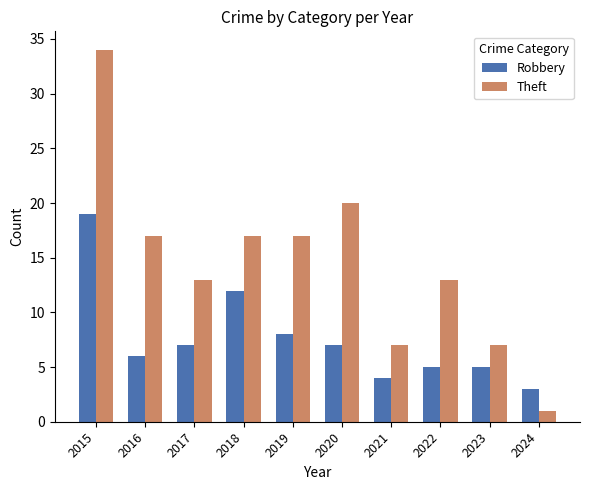

Count the number of categories in the chart.

10